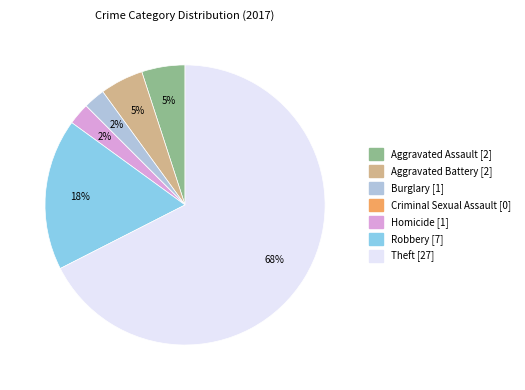

To the nearest percent, what is the average slice percentage?

14%